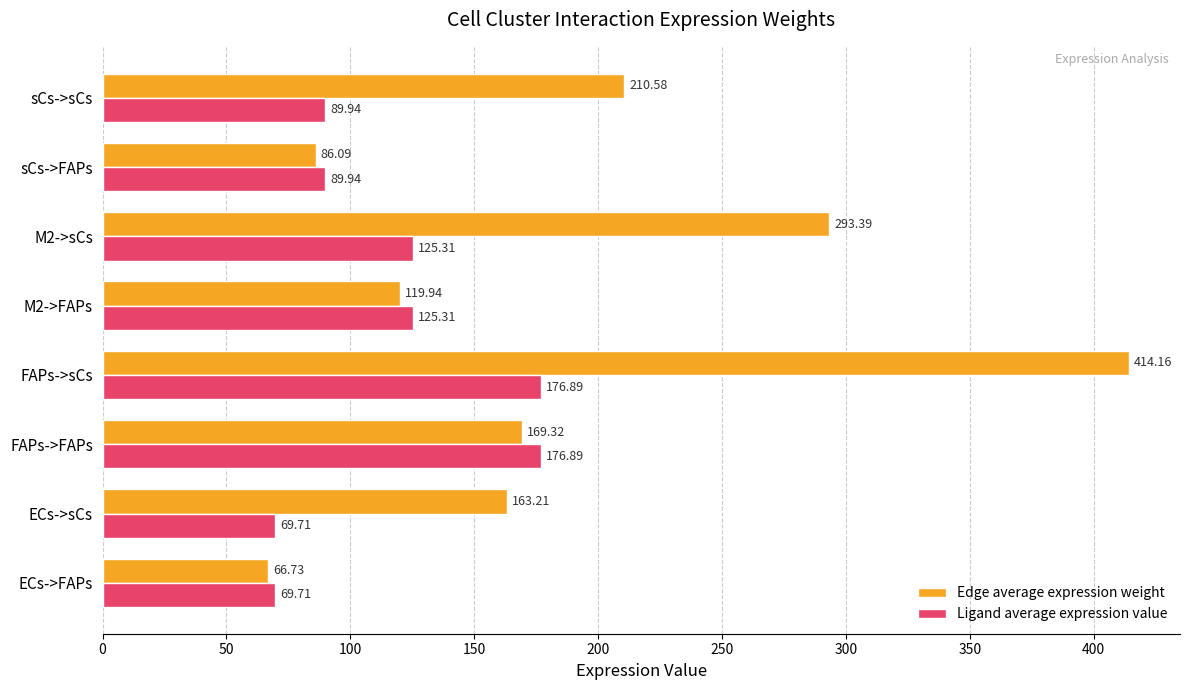

How many categories are shown in the chart?

8